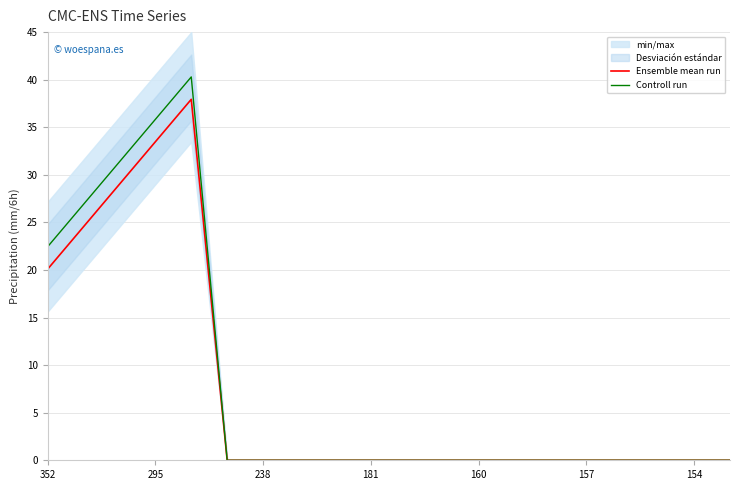

True or false: Ensemble mean run and Controll run intersect in this chart.

False